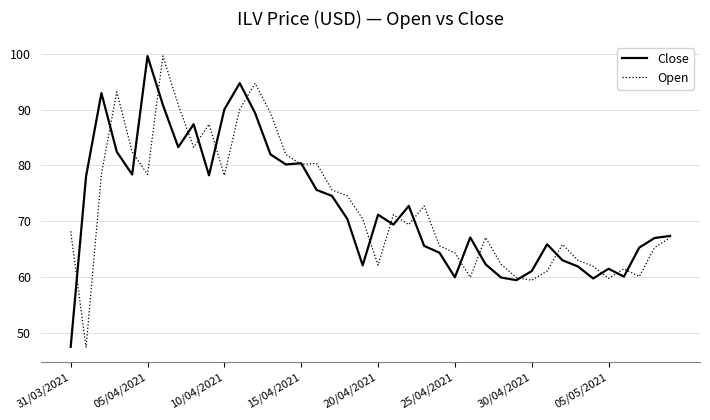

True or false: Open and Close cross at least once.

True